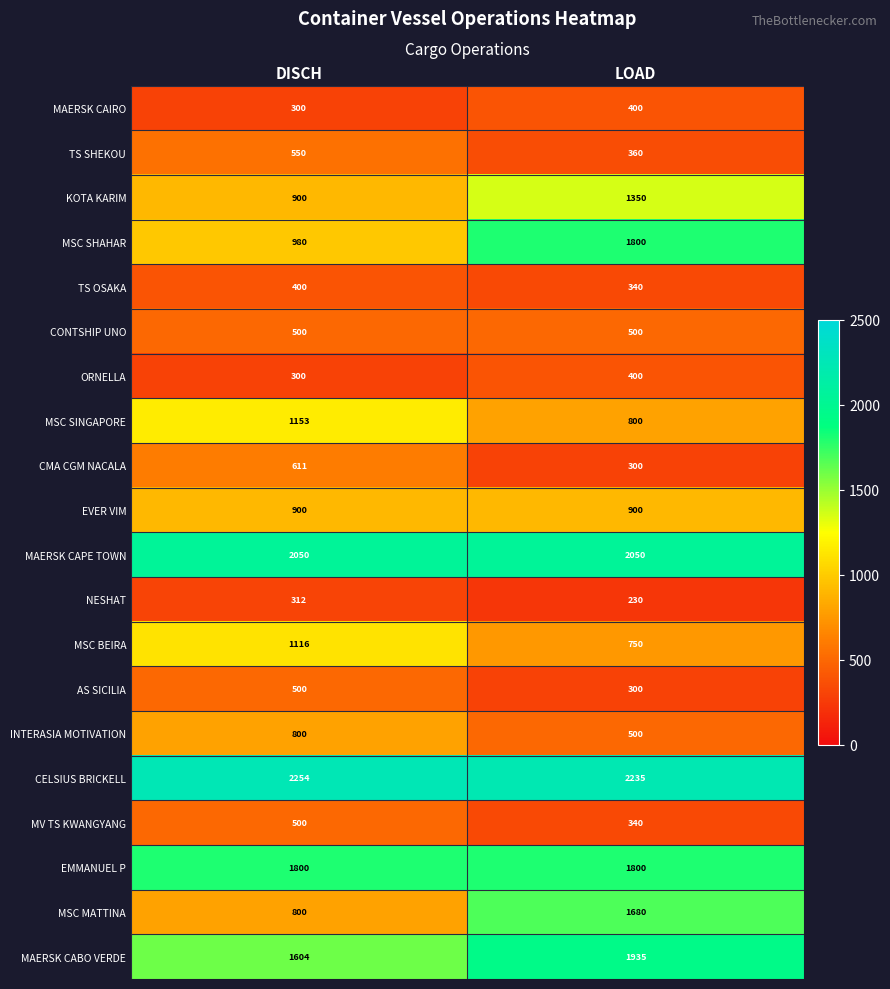

How many distinct data groups are displayed?

20